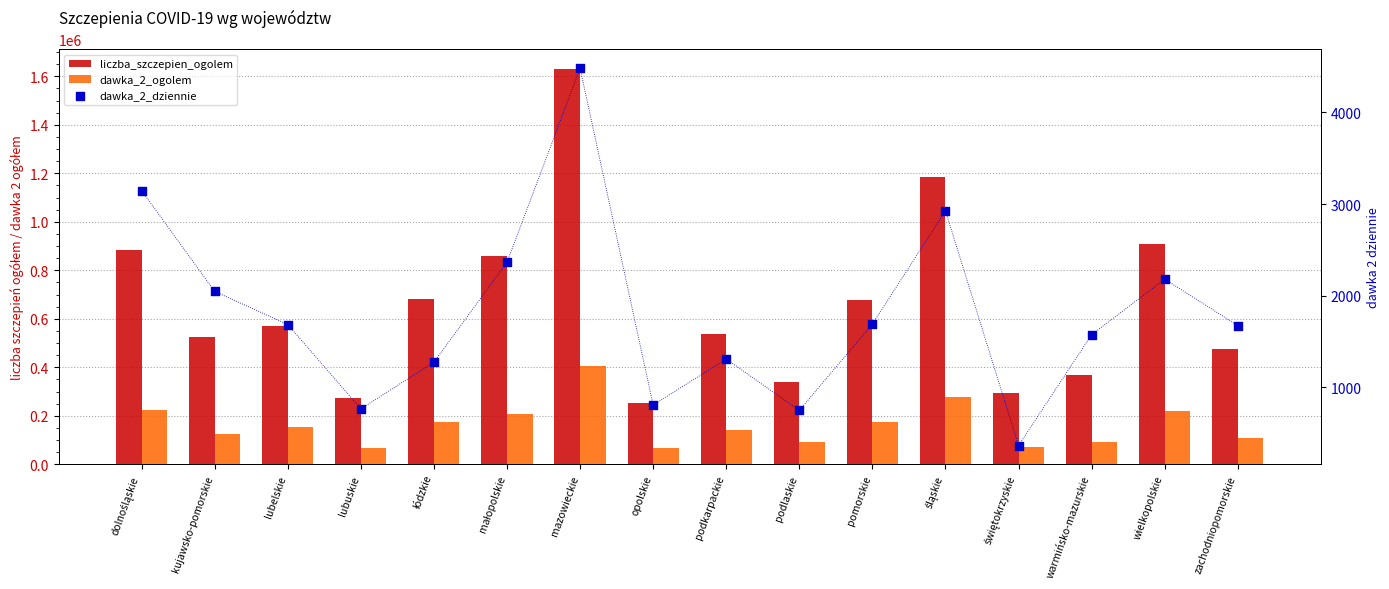

Which series has the largest Y range (max minus min)?

liczba_szczepien_ogolem